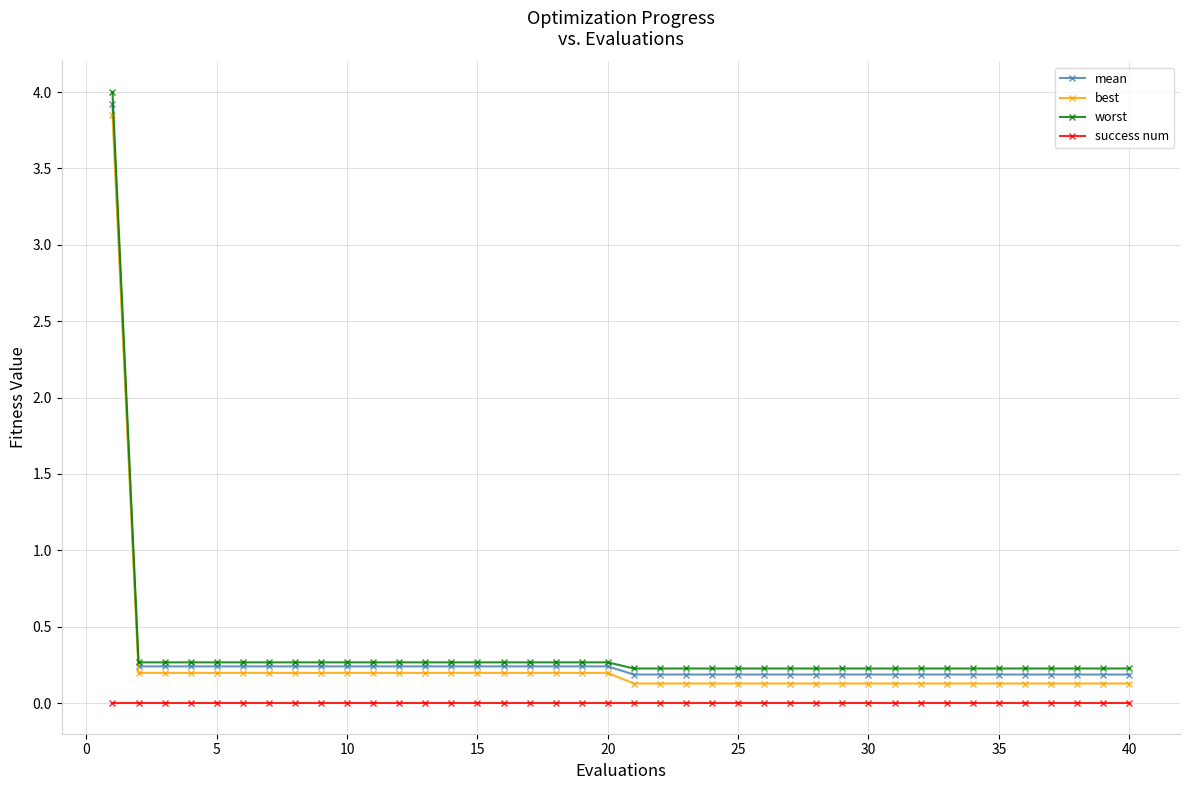

Which series has the largest range (max minus min)?

worst